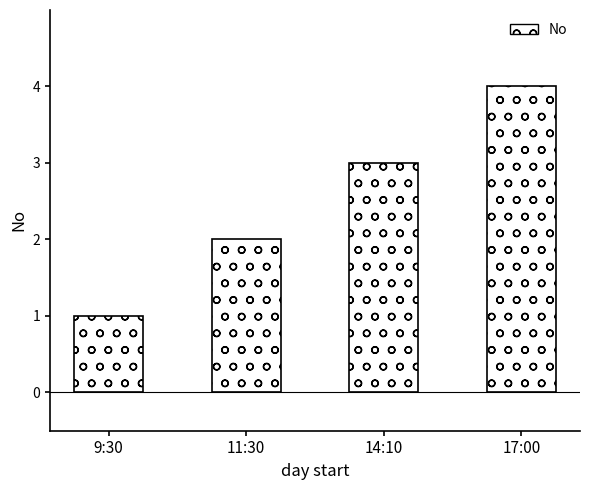

What is the change in value from 9:30 to 11:30?

+1